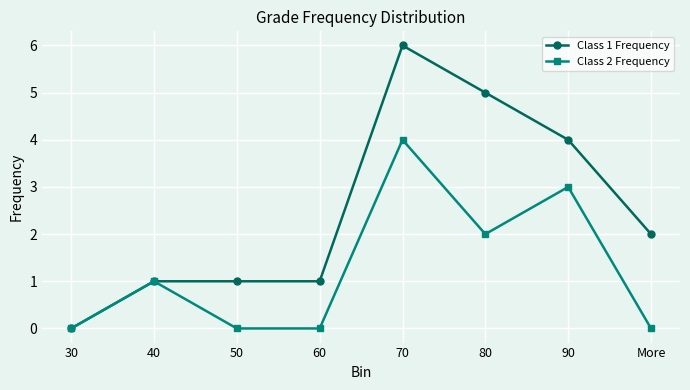

Which series has the widest spread of values?

Class 1 Frequency